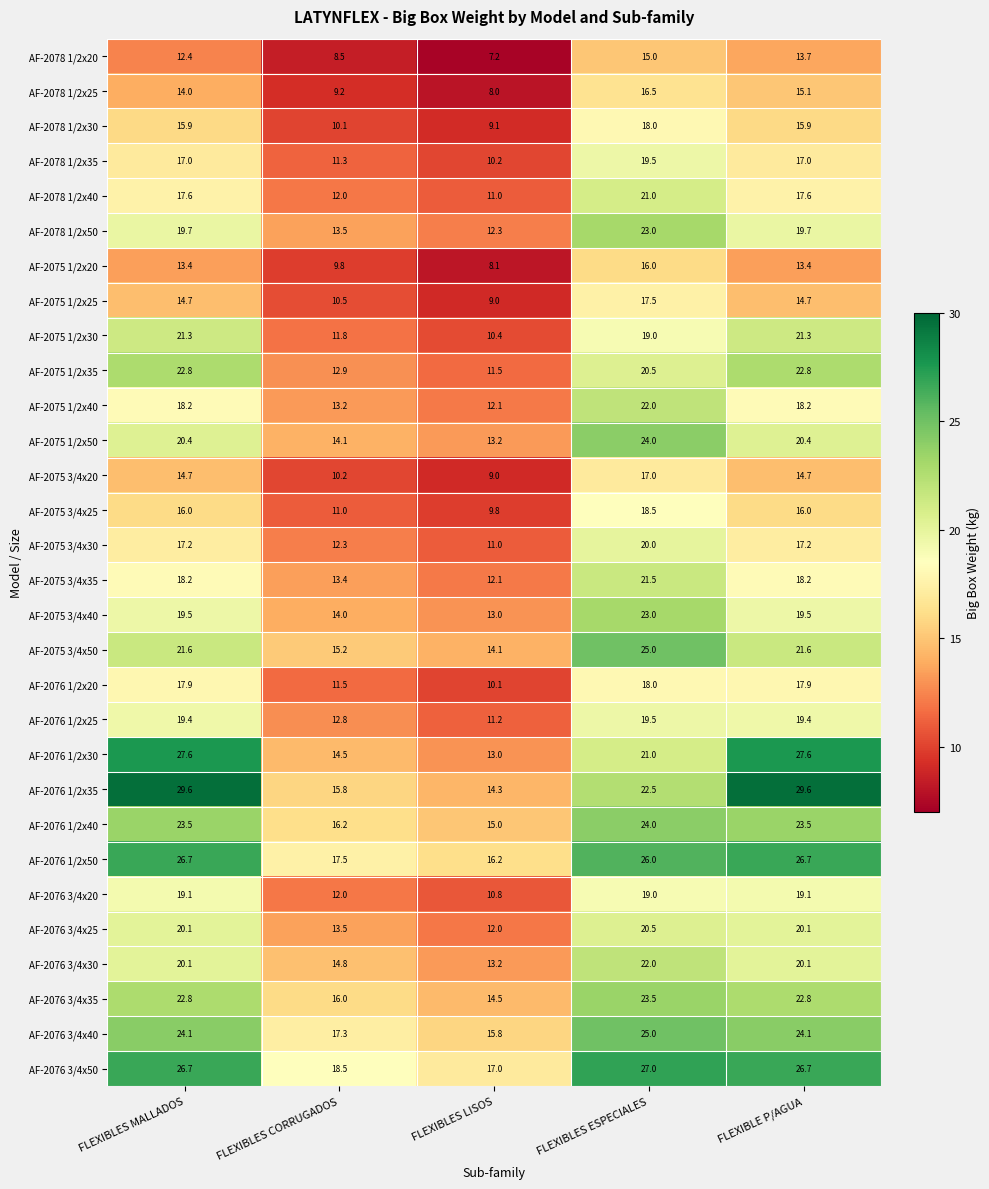

Which series changed the most between FLEXIBLES MALLADOS and FLEXIBLES LISOS?

AF-2076 1/2x35